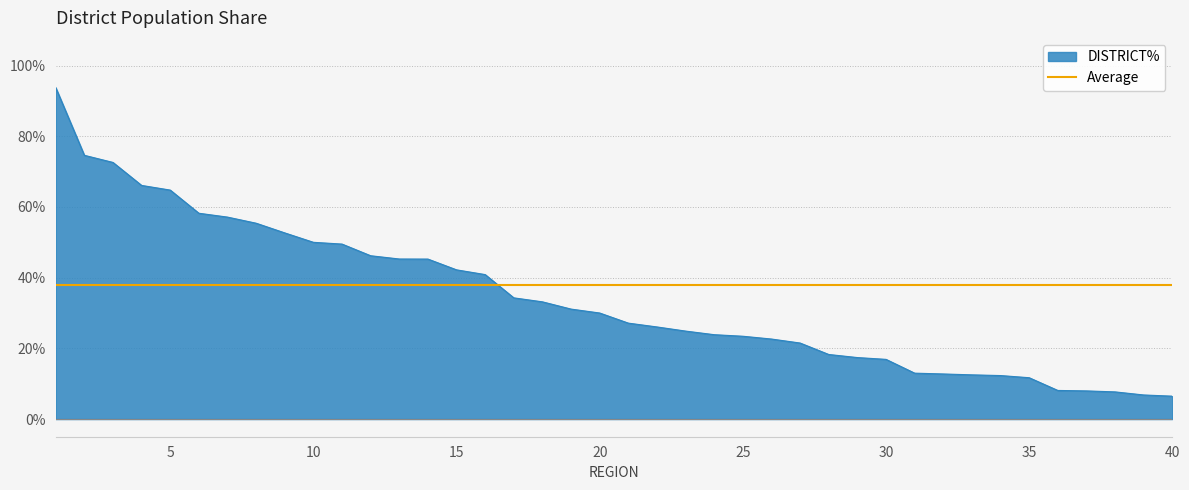

What is the average value?

0.3